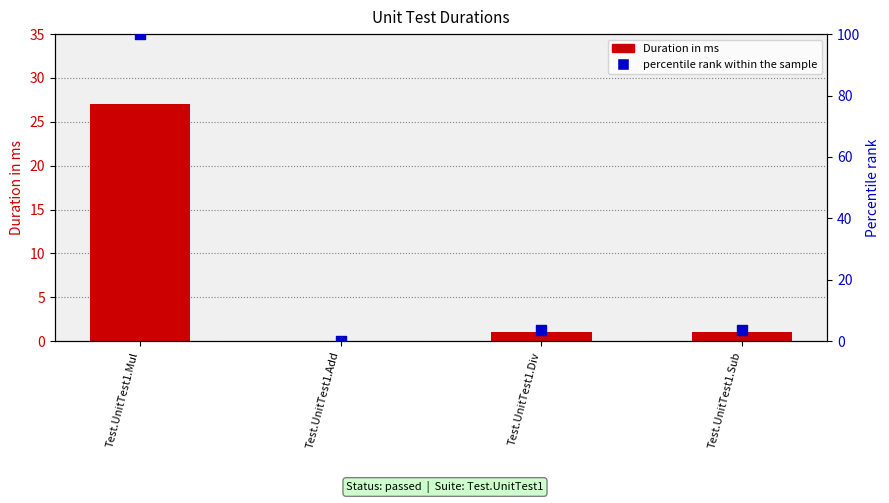

At which category is the sum across all series the highest?

Test.UnitTest1.Mul